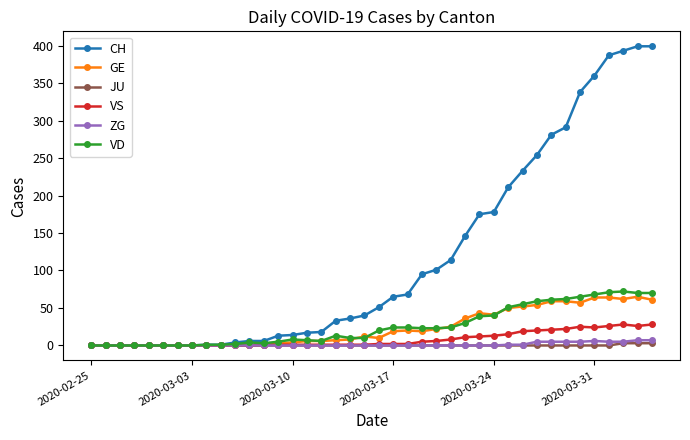

True or false: VD has more than 1 interior local peaks.

True